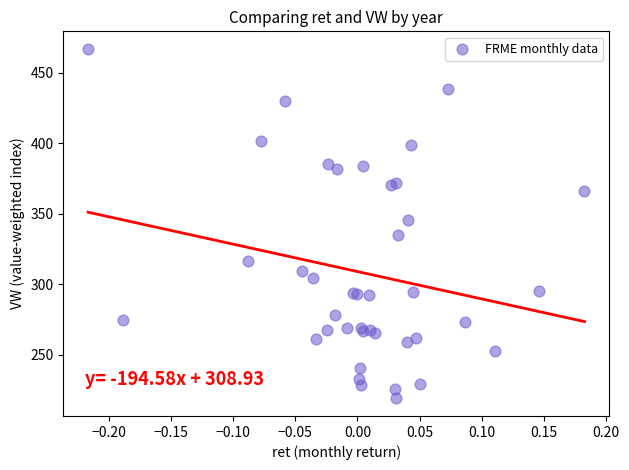

What Y value in the scatter plot is closest to 342?

345.9